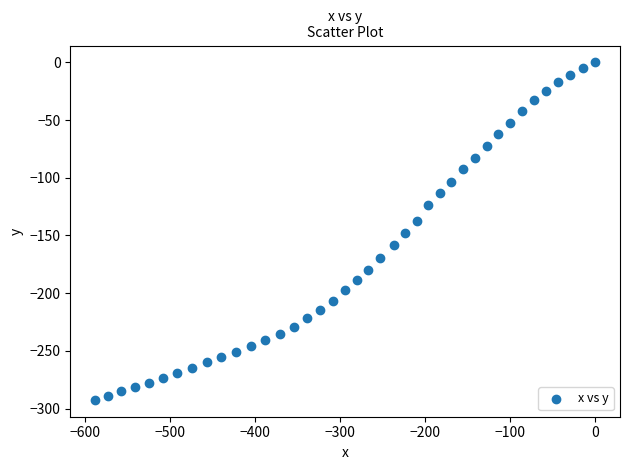

What is the range of Y values (max minus min)?

292.5